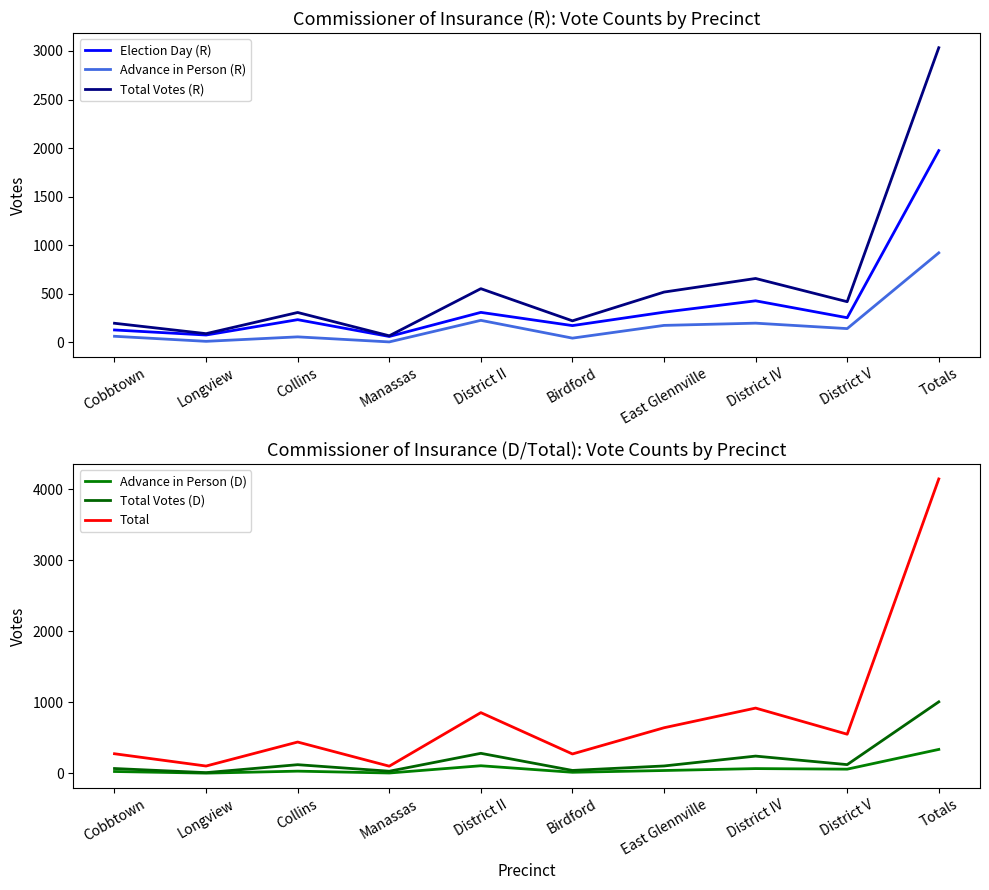

Where is Total Votes (R) nearest to the value 1550?

District IV